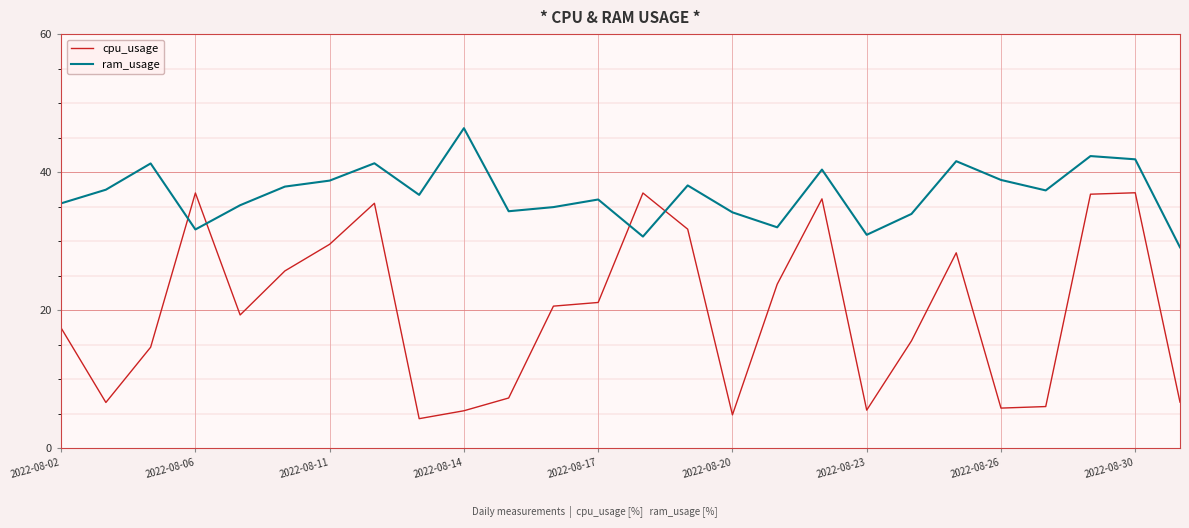

How many interior local valleys does the ram_usage series have?

7